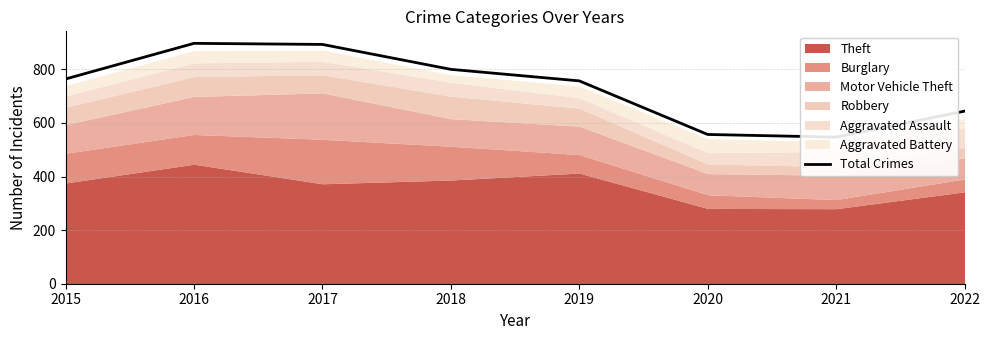

What is the ratio of the value at 2016 to the value at 2018?

1.1